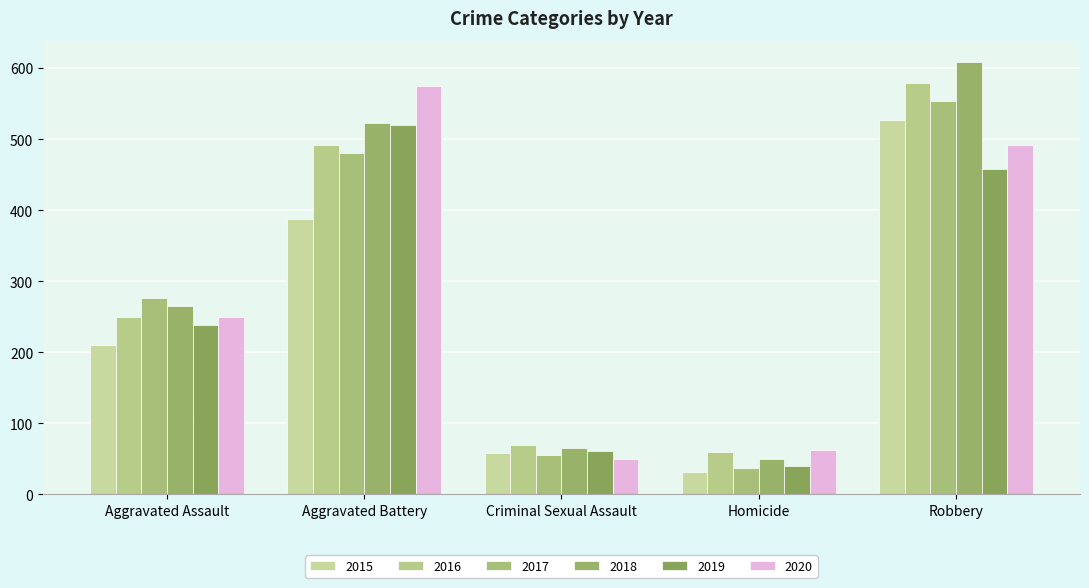

The value of 2017 at Criminal Sexual Assault is 98. True or false?

False